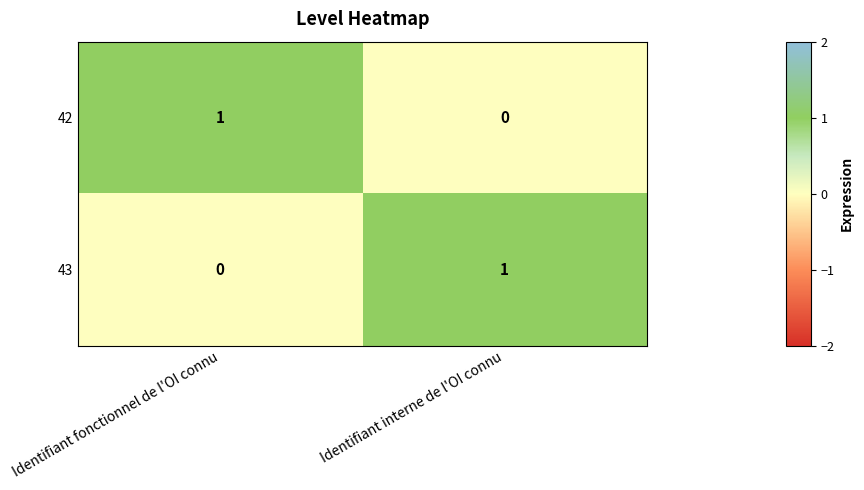

Which category has the highest value in the 42 series?

Identifiant fonctionnel de l'OI connu